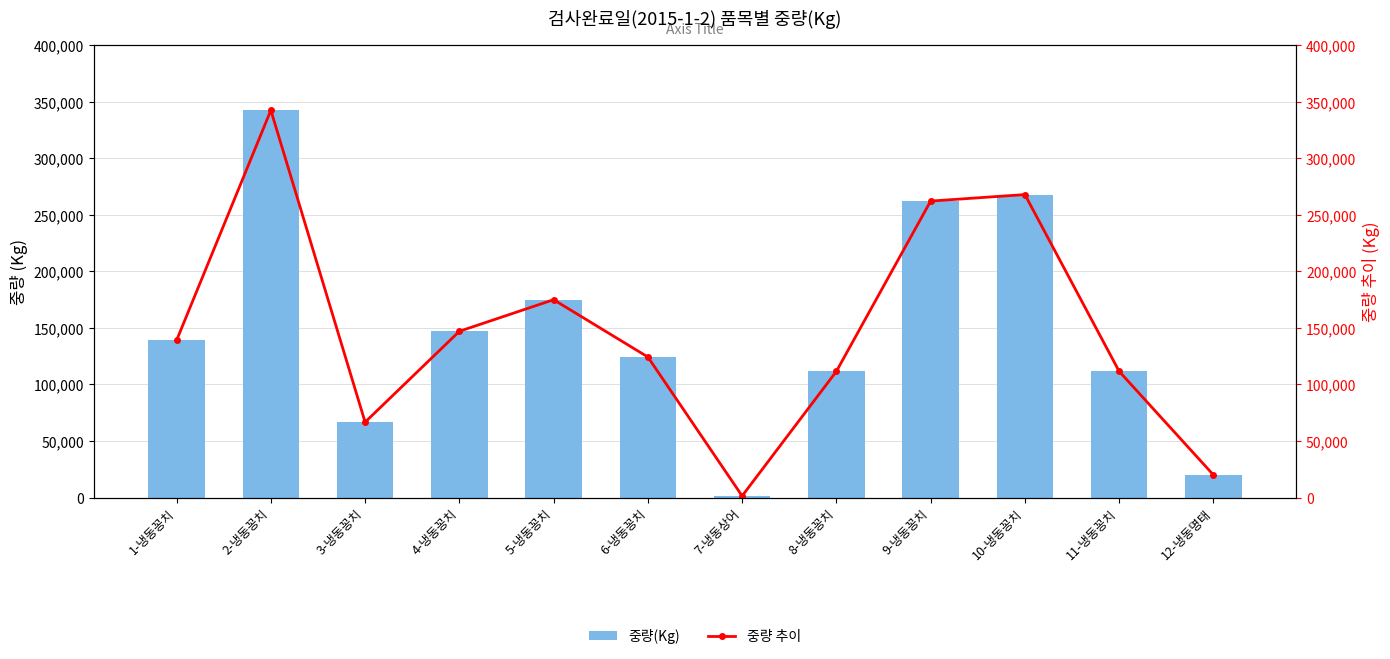

Which series has the largest total across all categories?

중량(Kg)